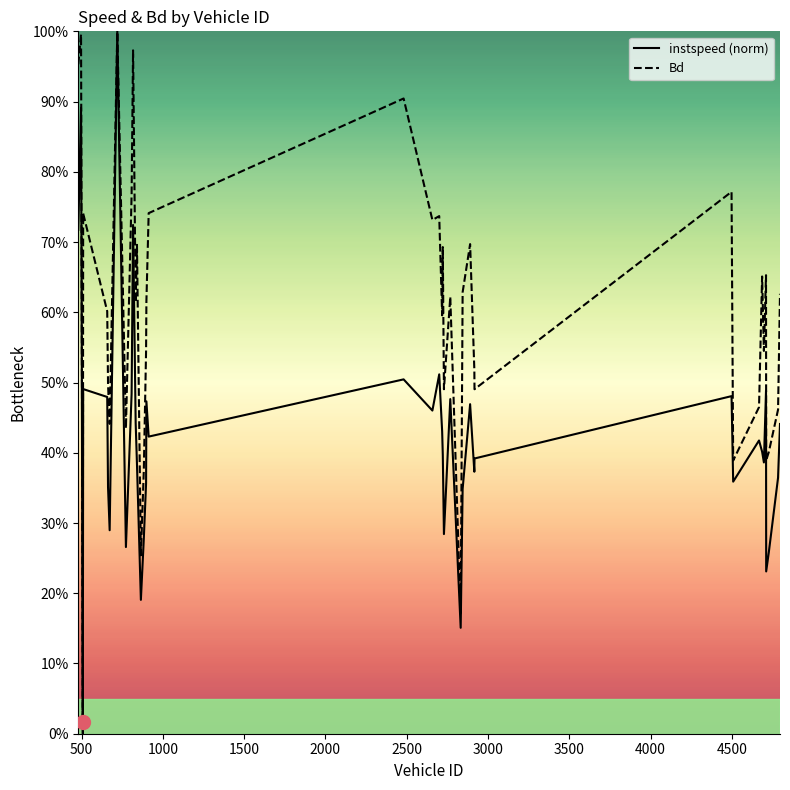

List the series in order of their overall mean, highest first.

Bd, instspeed (norm)